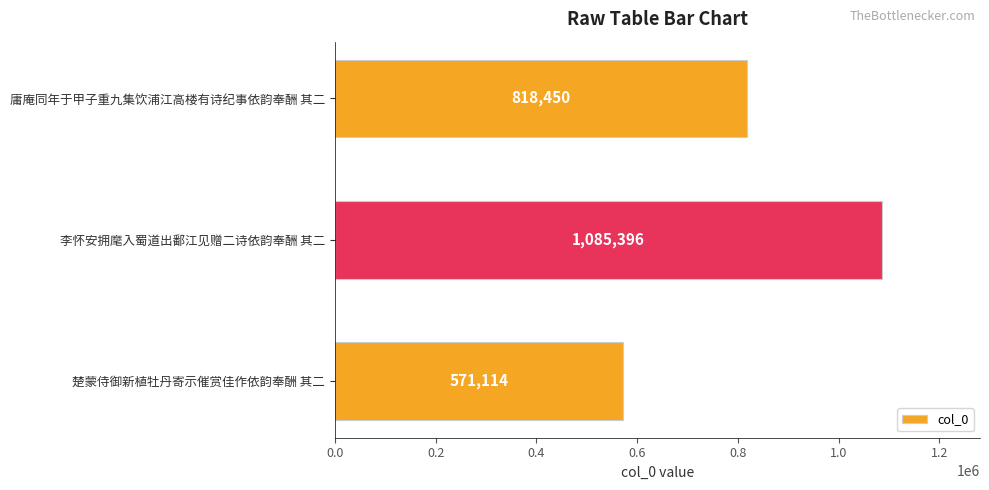

What is the change in value from 庸庵同年于甲子重九集饮浦江高楼有诗纪事依韵奉酬 其二 to 李怀安拥麾入蜀道出鄱江见赠二诗依韵奉酬 其二?

+266946